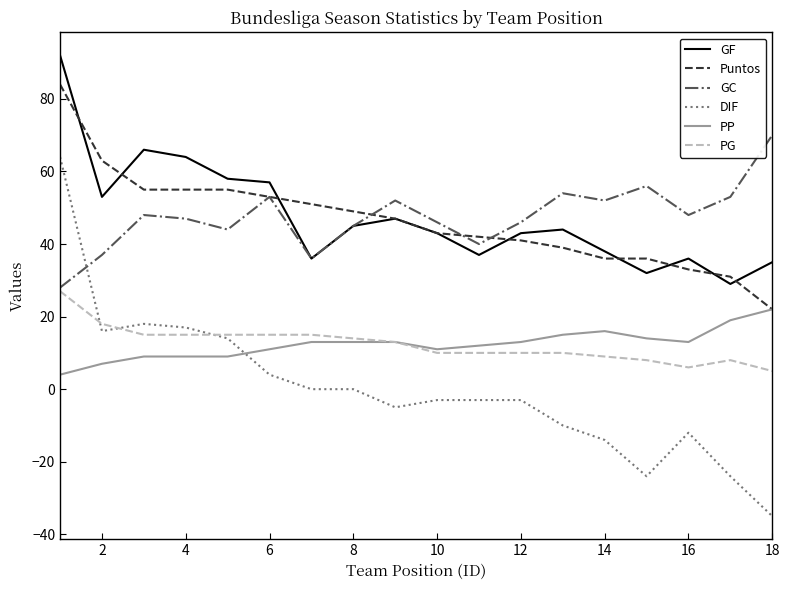

True or false: Puntos and DIF cross at least once.

False